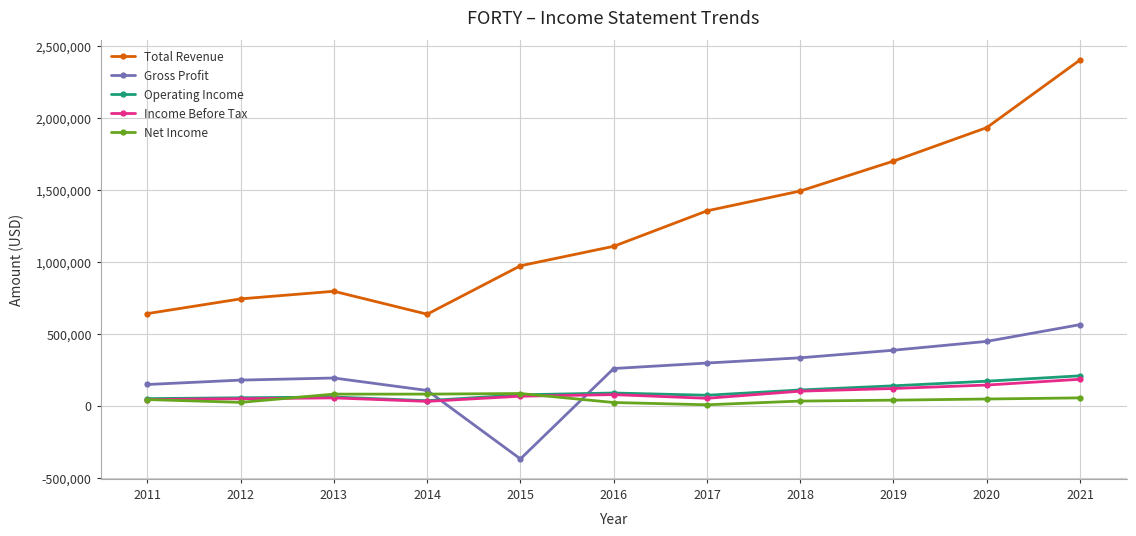

Where is the first local minimum for Gross Profit?

2015